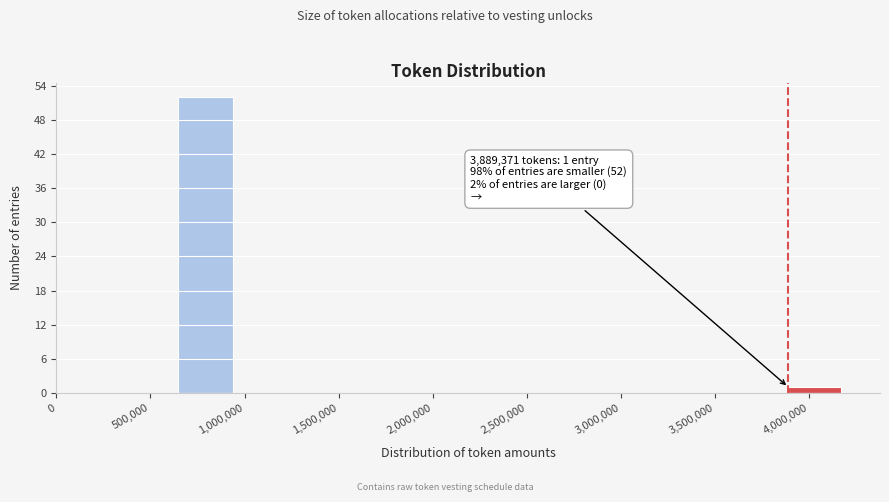

Which range on the x-axis has the tallest bar?

650000 to 950000